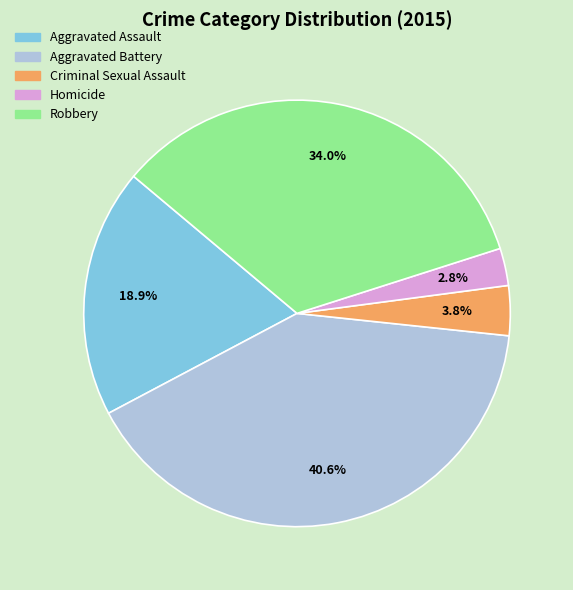

To the nearest percent, what portion does Aggravated Assault represent?

19%